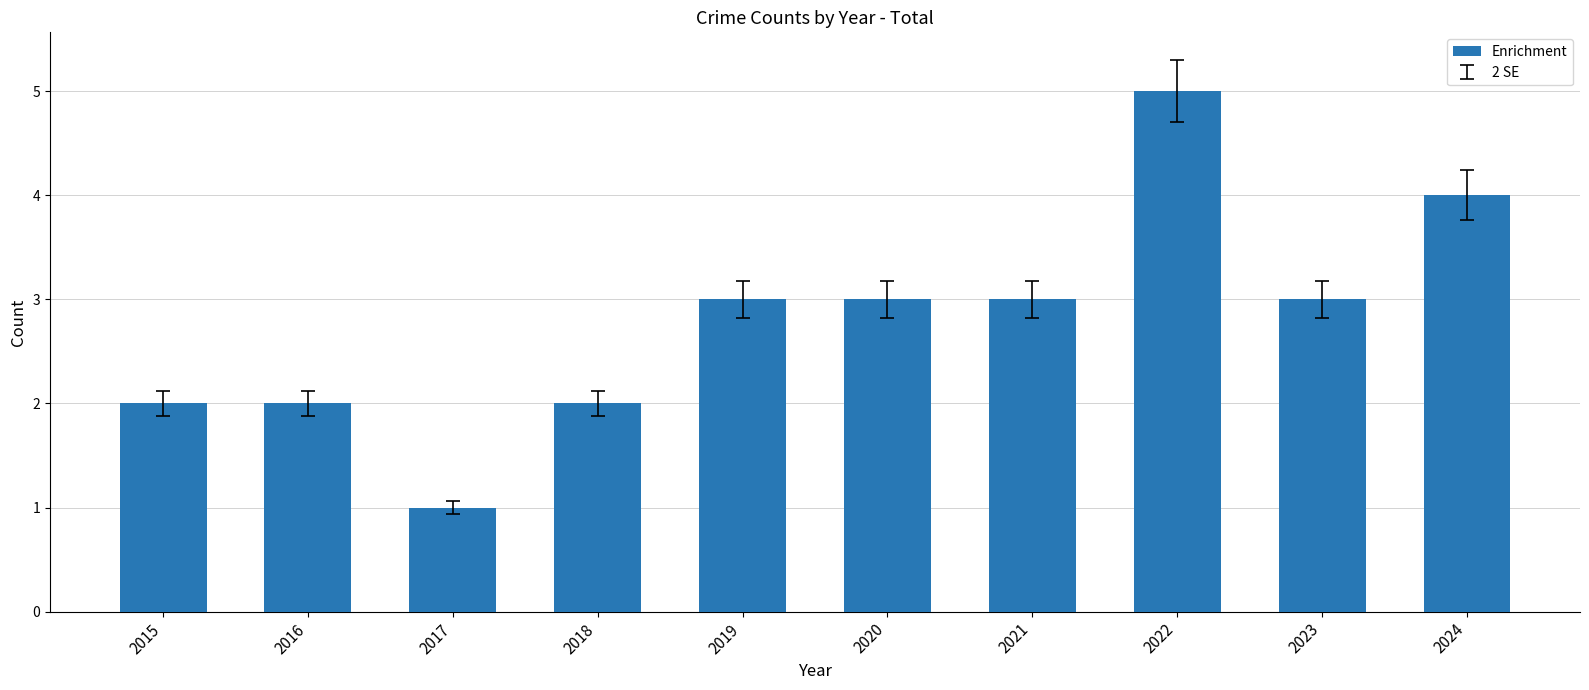

Reading right to left, transcribe all the data shown in this chart.

4	3	5	3	3	3	2	1	2	2